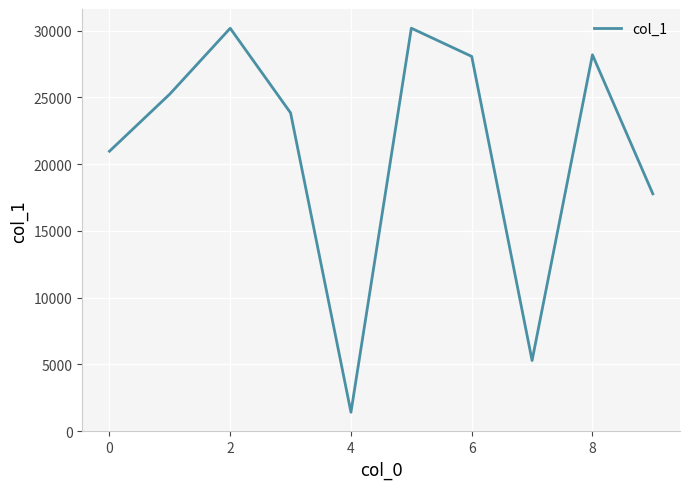

What is the difference between the maximum and second lowest values?

24907